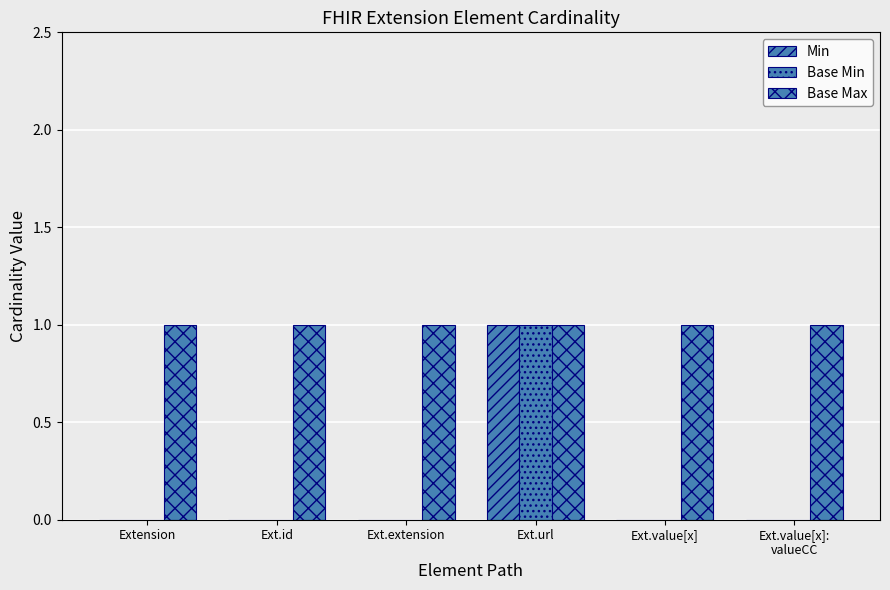

How many Base Min values are between 0 and 1?

6